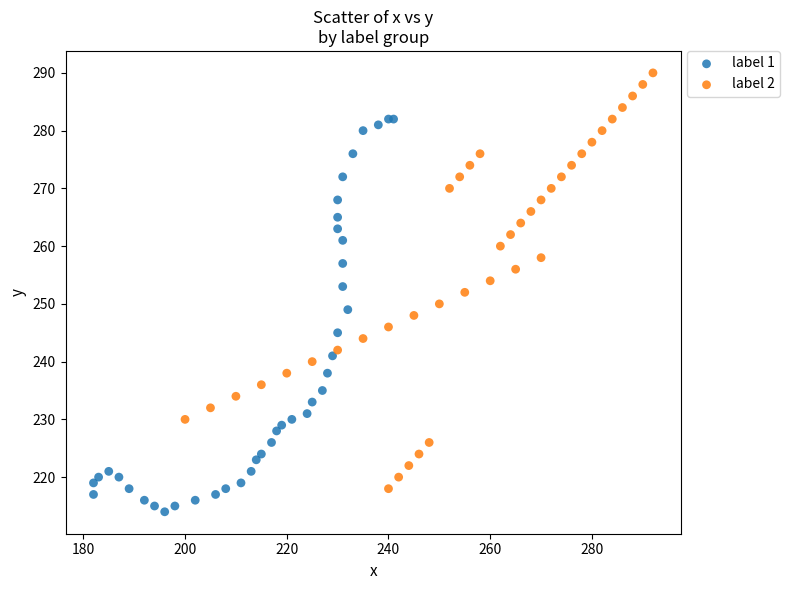

Which series reaches the minimum Y coordinate?

label 1